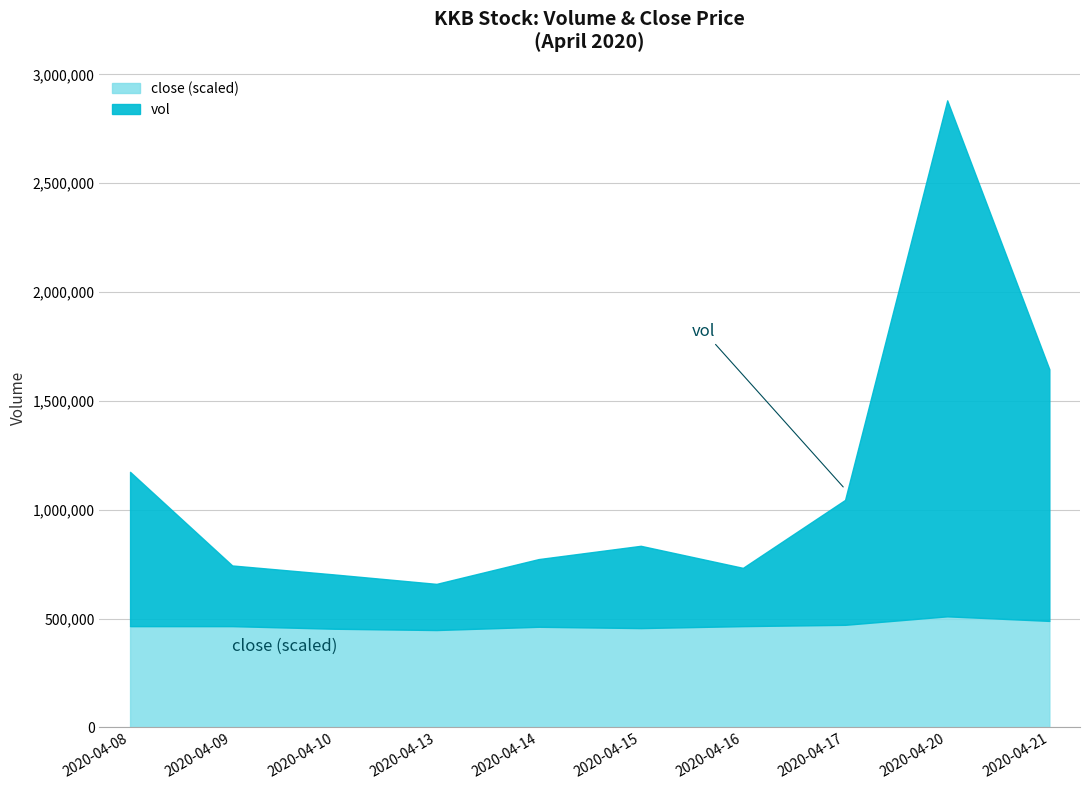

At which category does the chart reach its peak across all series?

2020-04-20